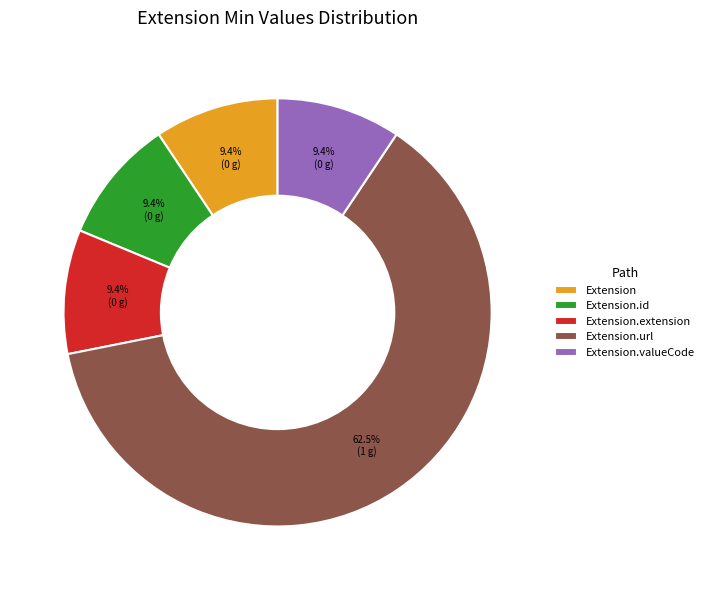

Which category has the biggest portion of the pie?

Extension.url